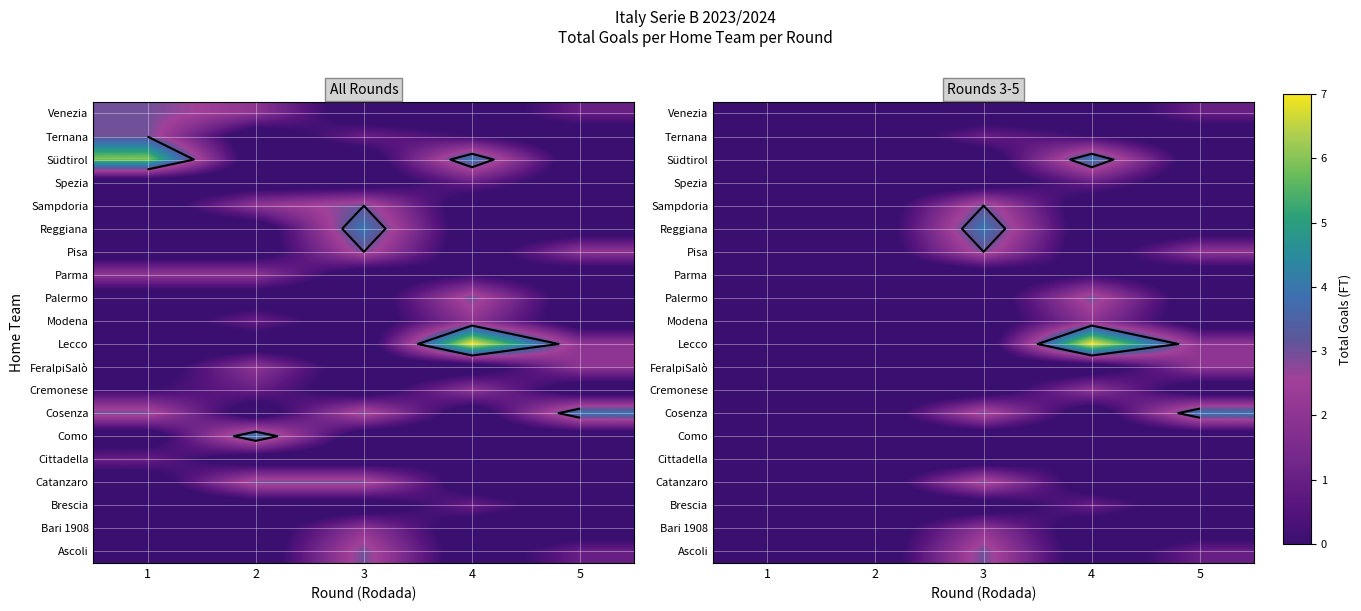

How many series are shown in this chart?

20